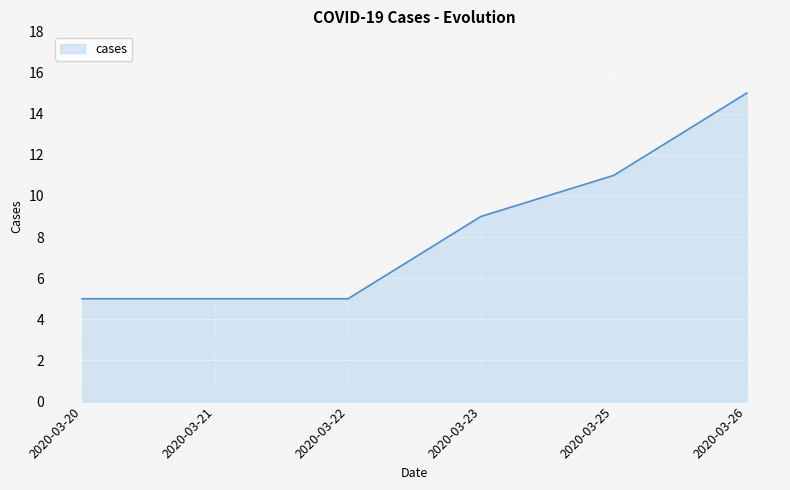

How many distinct data groups are displayed?

1